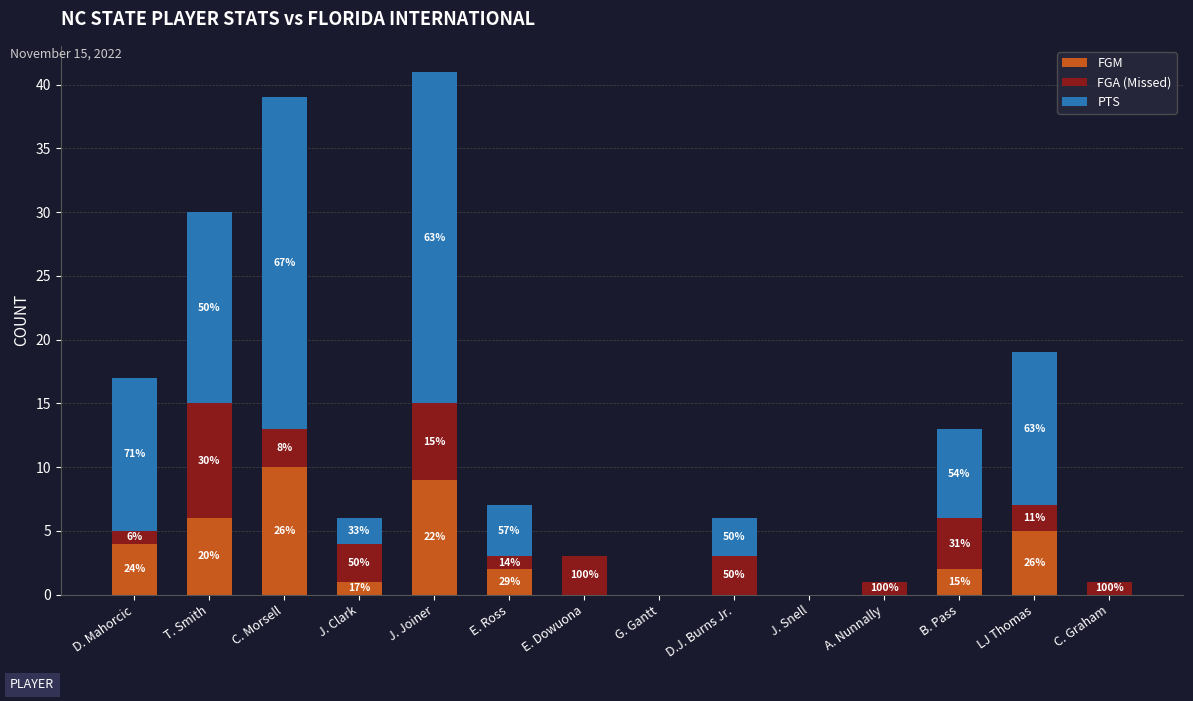

What are all the series names shown in the legend?

FGM, FGA (Missed), PTS